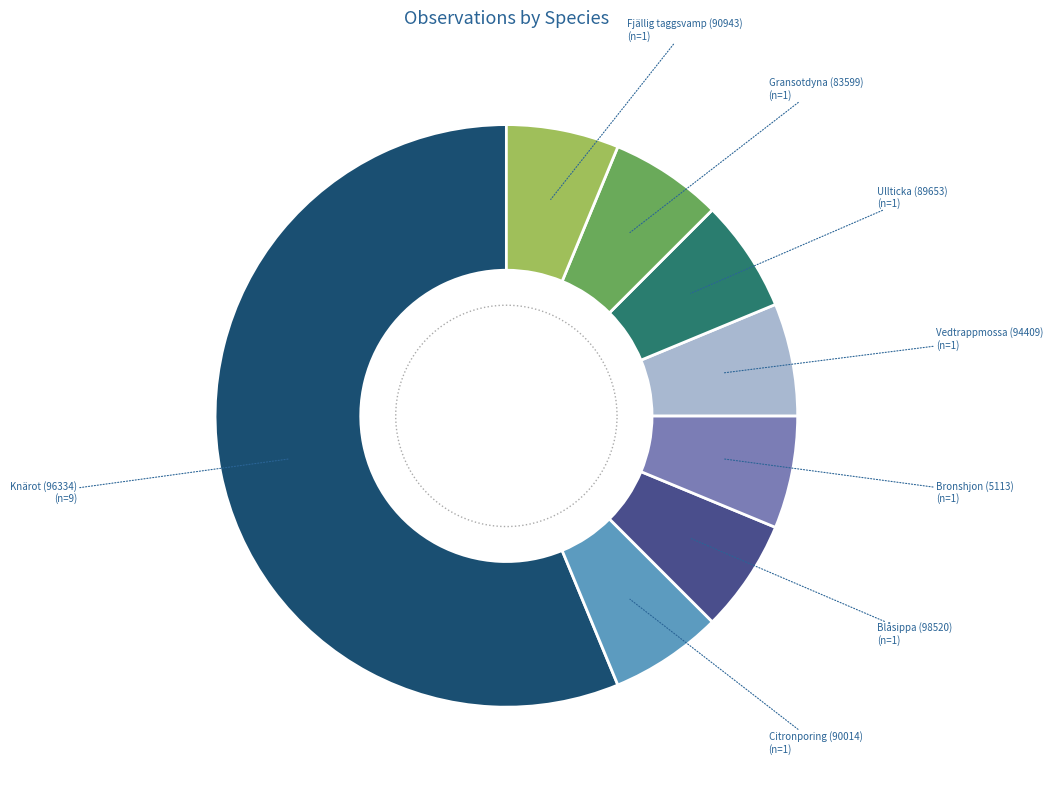

Do Ullticka (89653) and Fjällig taggsvamp (90943) together represent more than half of the pie?

No